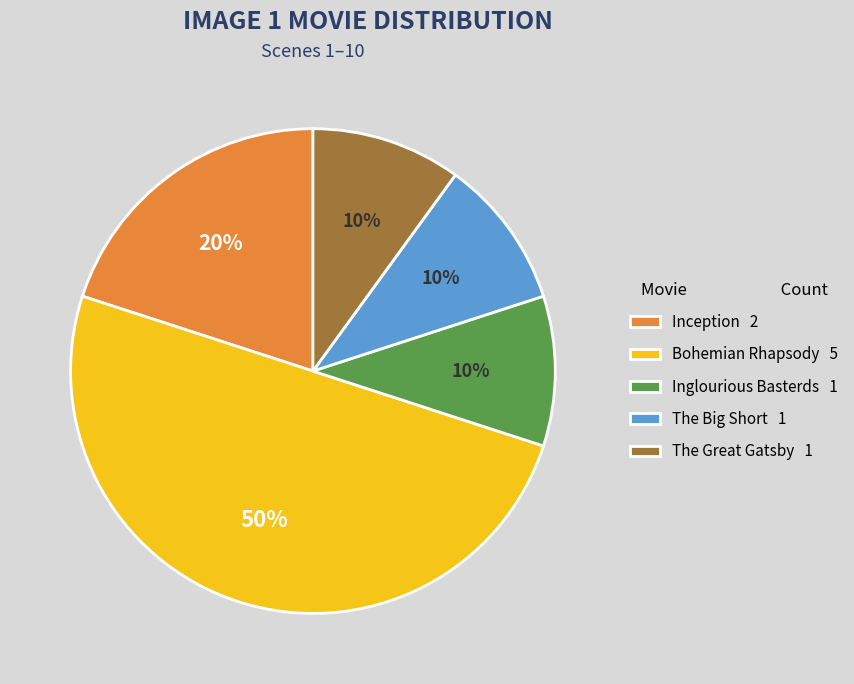

To the nearest percent, what is the difference between the largest and smallest slice percentages?

40%